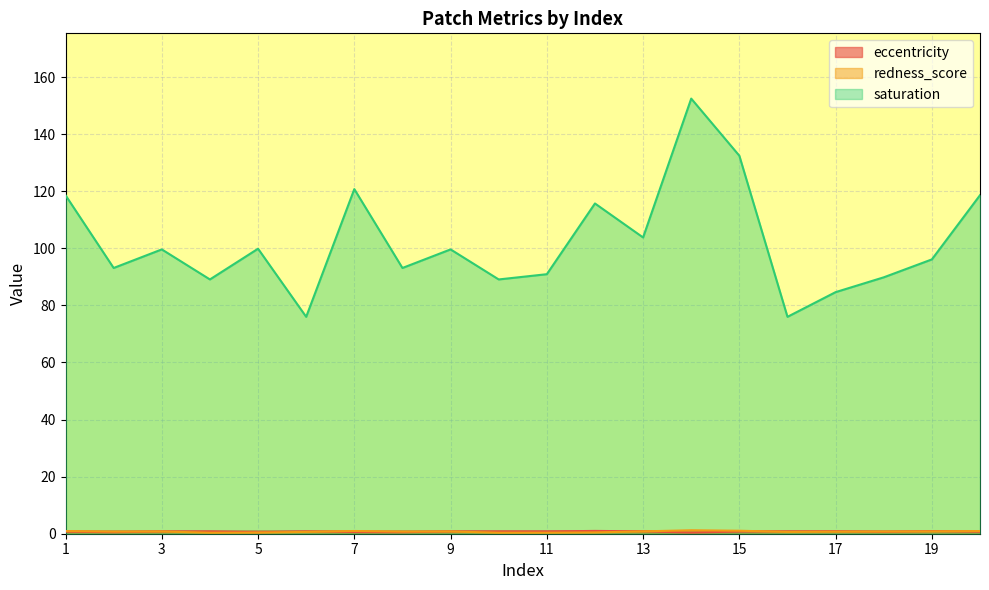

Where does the saturation series first go above 99?

1